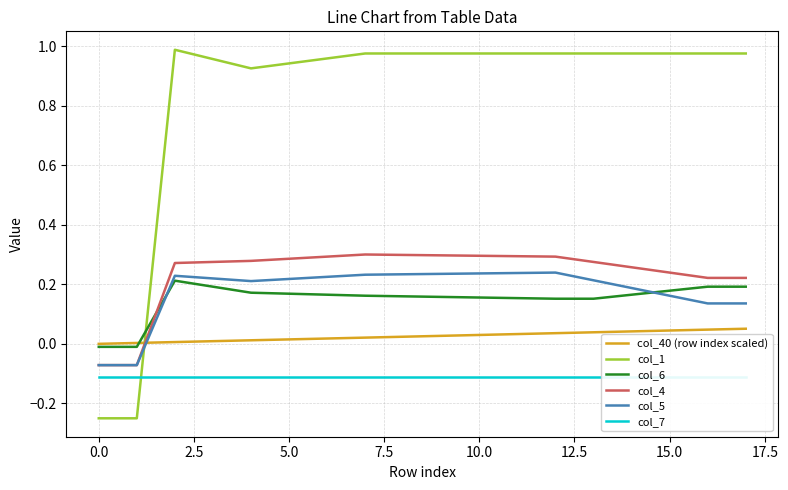

What is the sum of the col_1 values at 13 and 15?

2.0